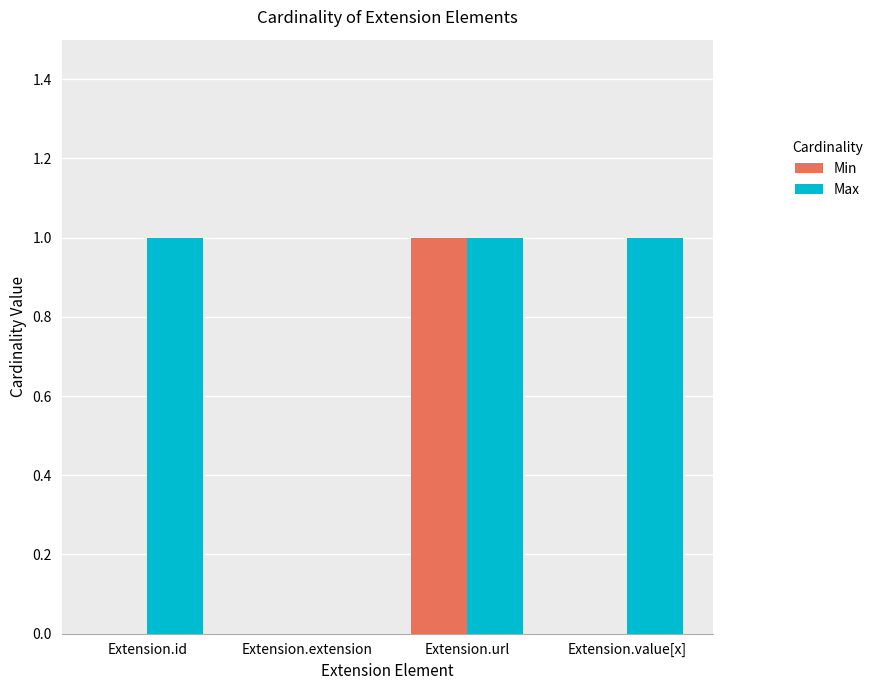

Count the number of categories in the chart.

4